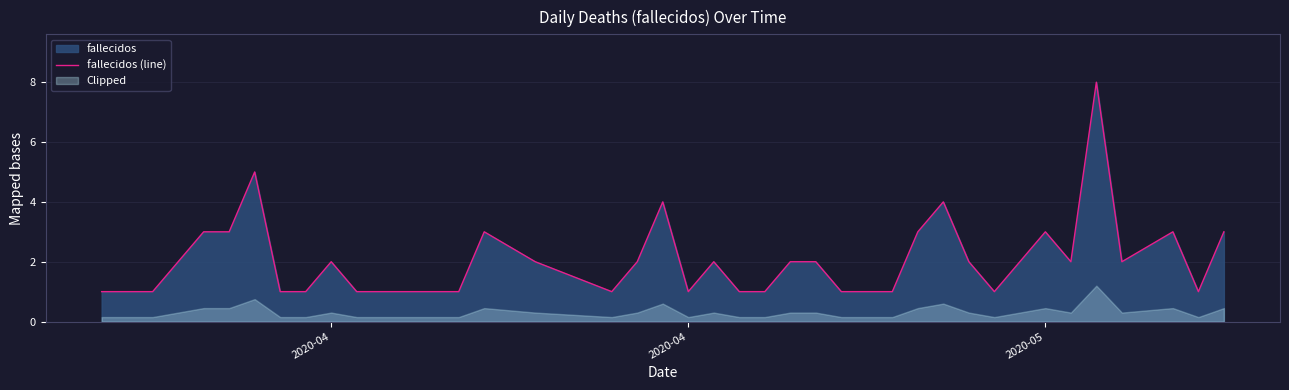

How many interior local valleys (lower than both neighbors) does the data have?

6